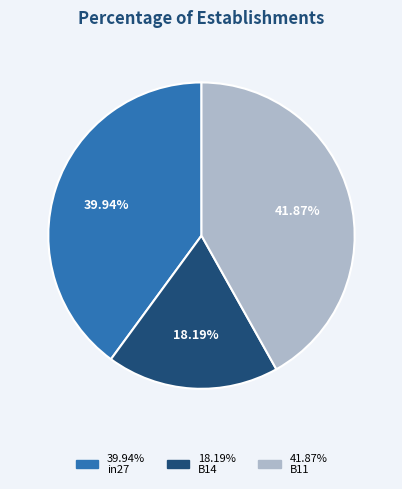

How many slices are in this pie chart?

3